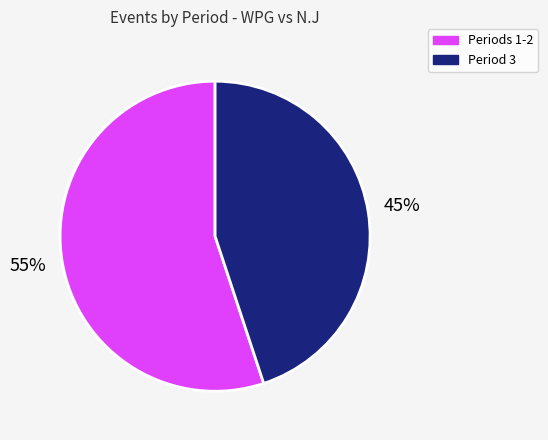

To the nearest percent, what is the average slice percentage?

50%